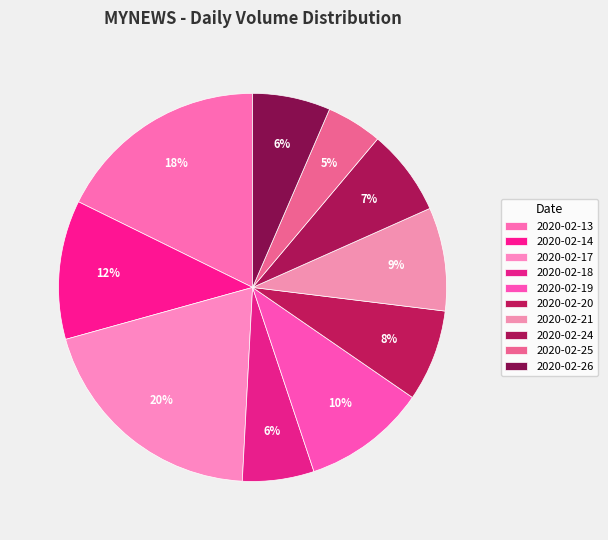

Is it true that 2020-02-21 is 15% of the pie?

False